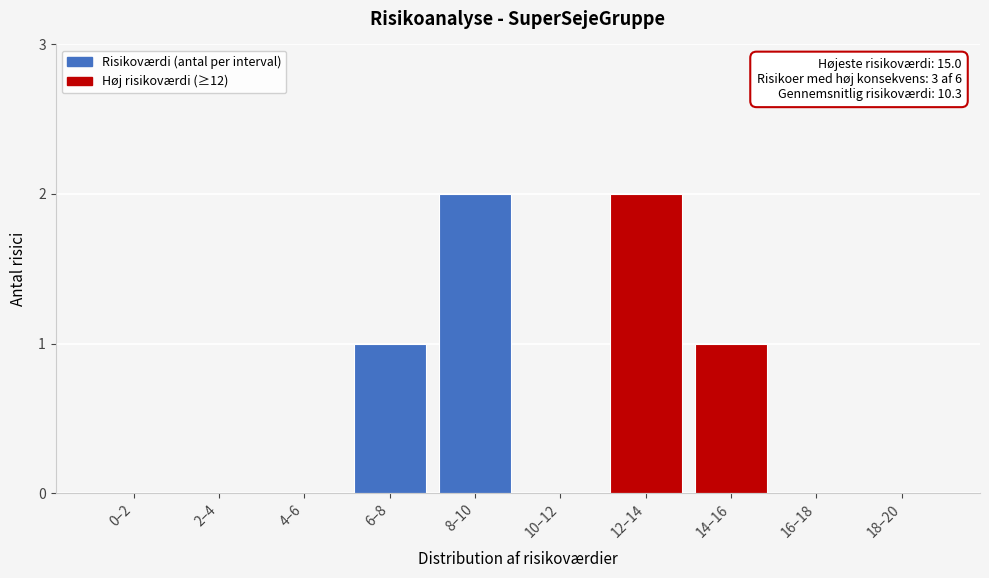

Reading right to left, what are all the values shown in this chart?

18–20=0	16–18=0	14–16=1	12–14=2	10–12=0	8–10=2	6–8=1	4–6=0	2–4=0	0–2=0